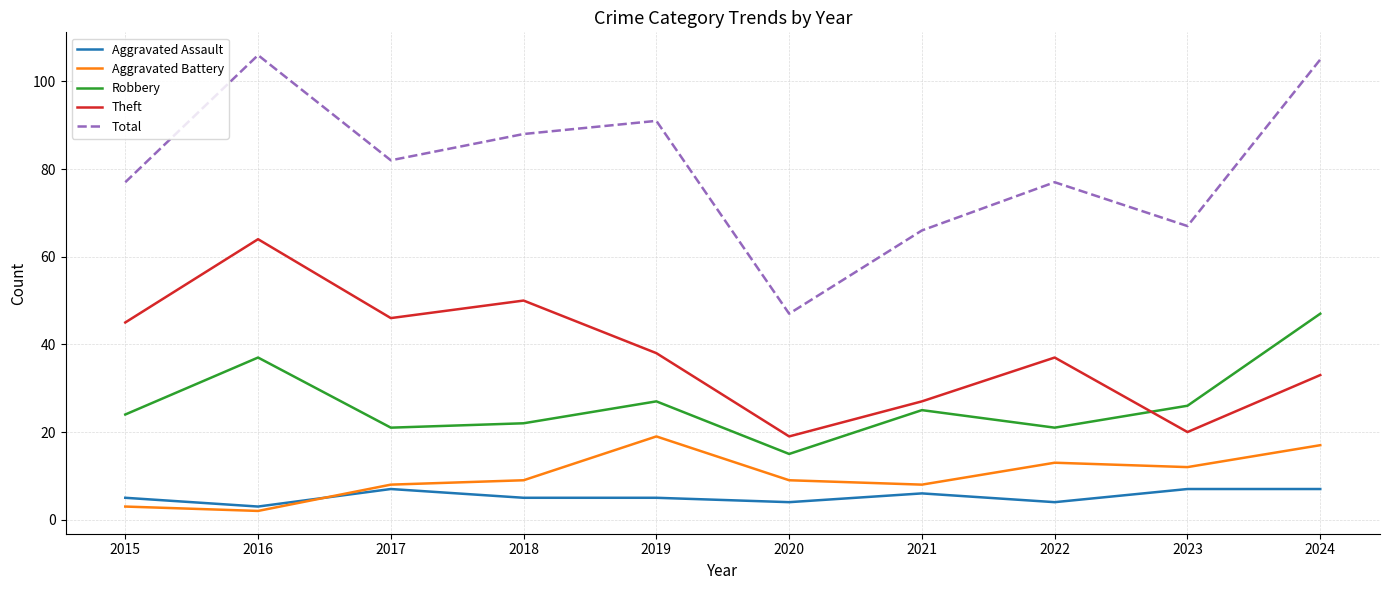

True or false: Theft and Aggravated Assault cross at least once.

False